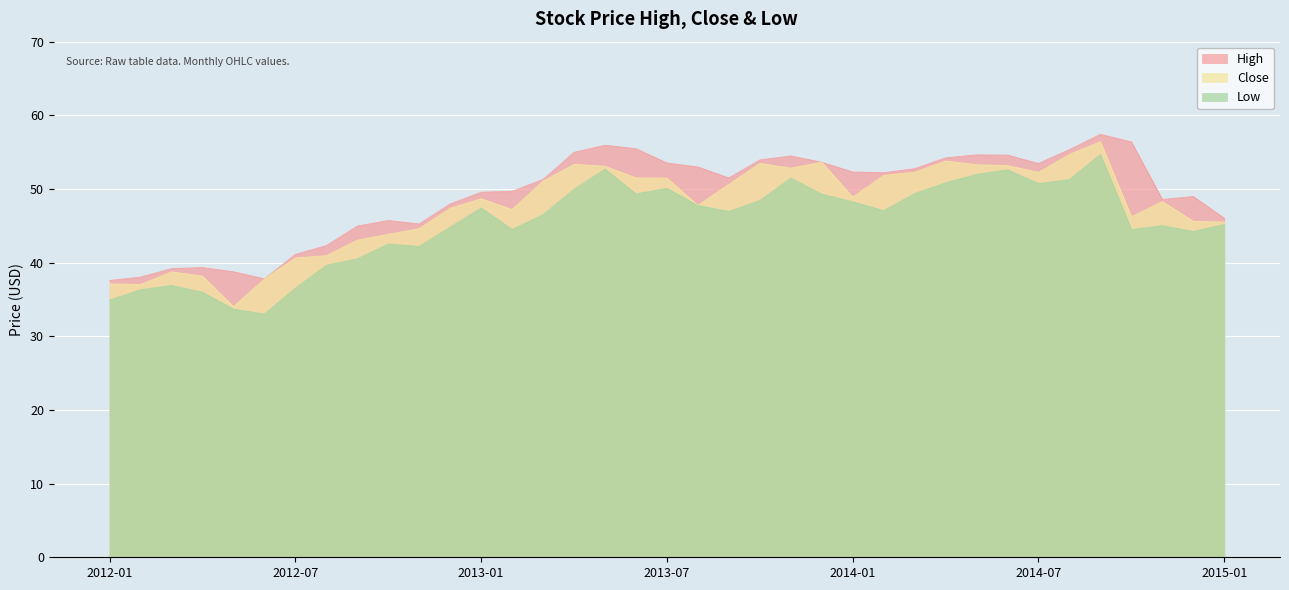

What is the label of the 27th point from the right?

2012-11